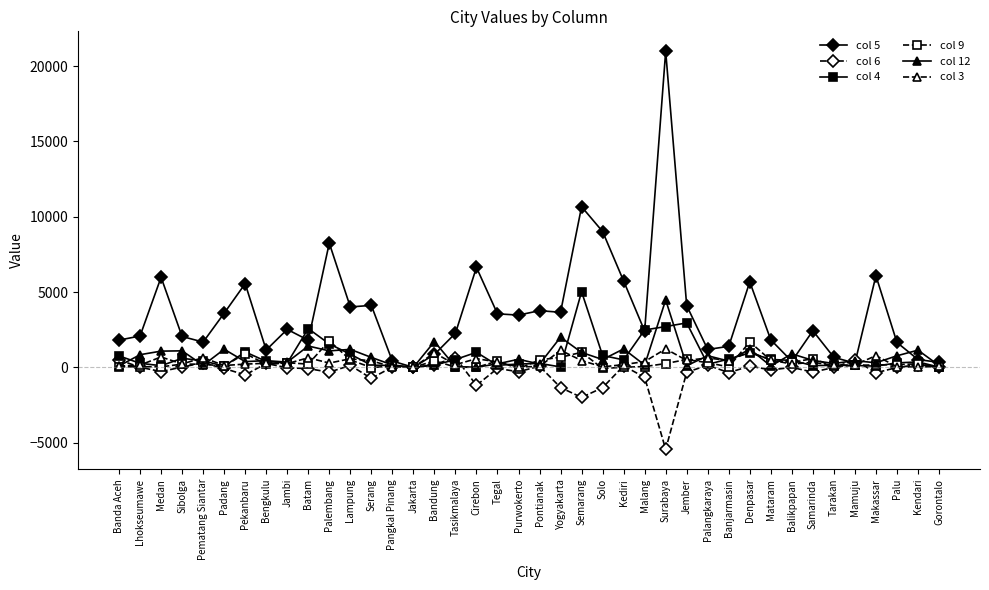

True or false: col 9 has more than 0 interior local peaks.

True